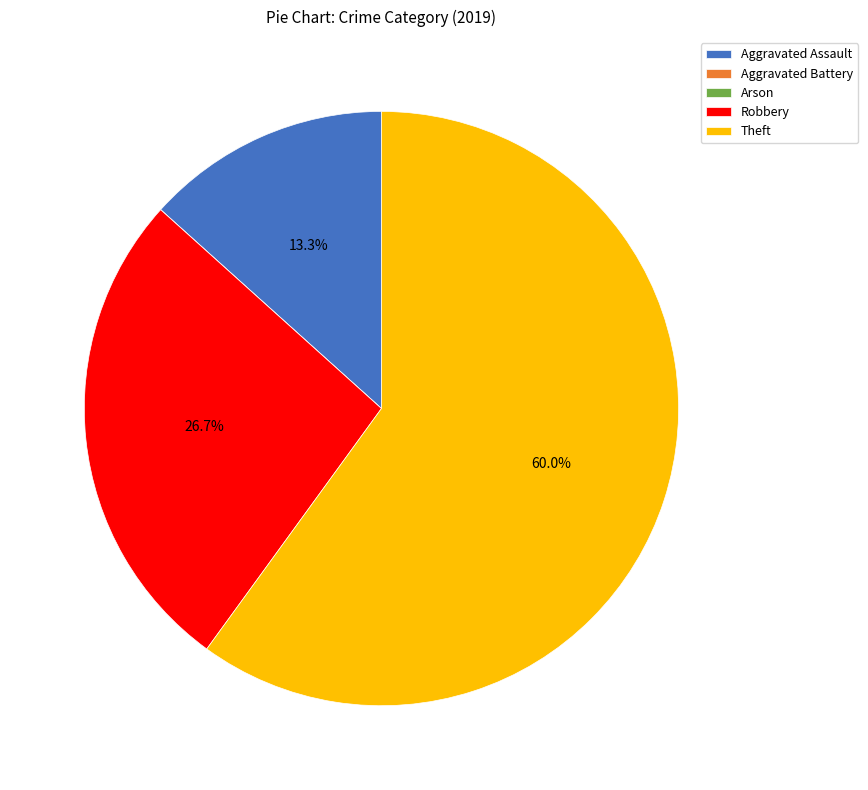

Does Theft account for over 50% of the chart?

Yes